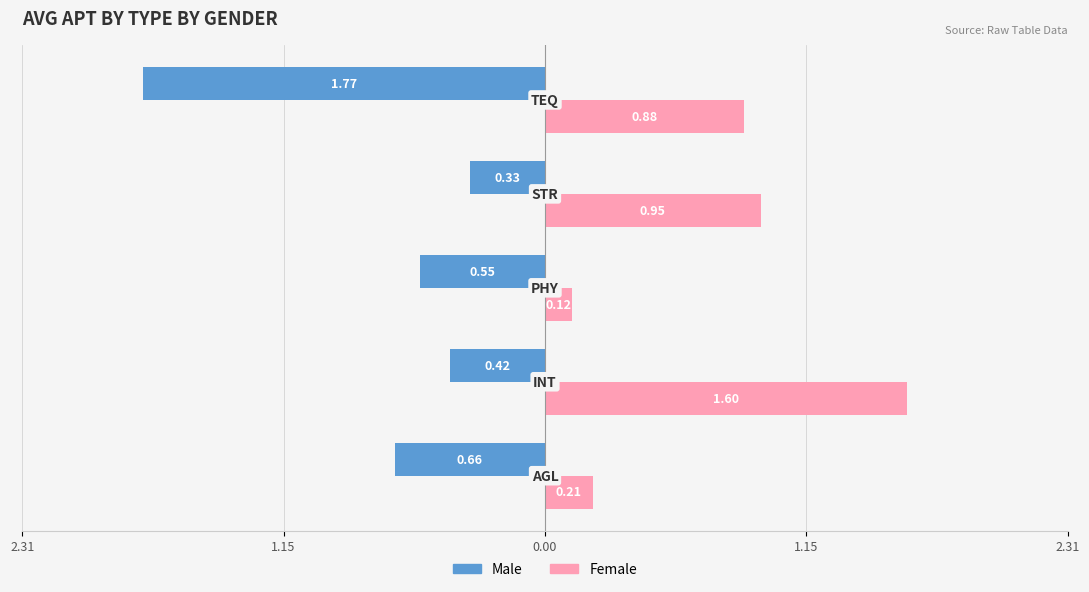

Reading left to right, what are all the values shown in this chart?

Male: 2.31=-0.7	1.15=-0.4	0.00=-0.6	1.15=-0.3	2.31=-1.8
Female: 2.31=0.2	1.15=1.6	0.00=0.1	1.15=1.0	2.31=0.9